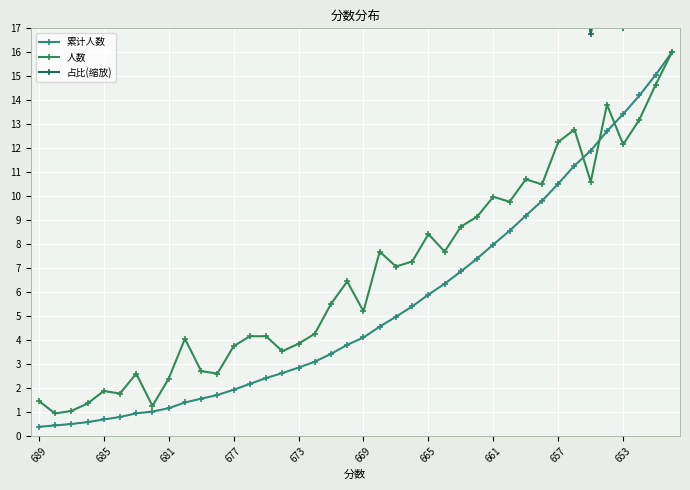

How many interior local valleys does the 人数 series have?

12